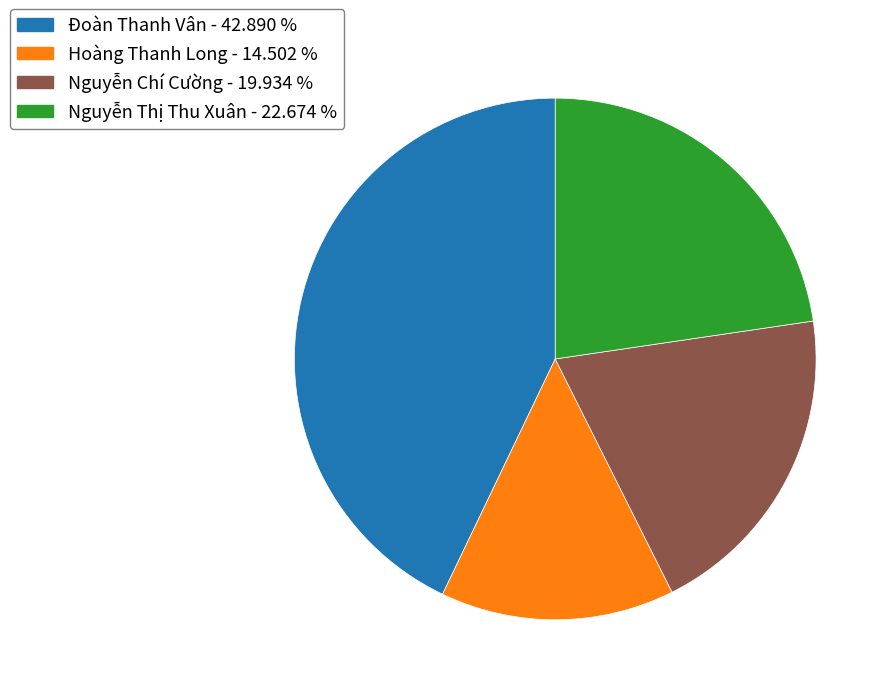

Rank the categories by value from lowest to highest.

Hoàng Thanh Long, Nguyễn Chí Cường, Nguyễn Thị Thu Xuân, Đoàn Thanh Vân